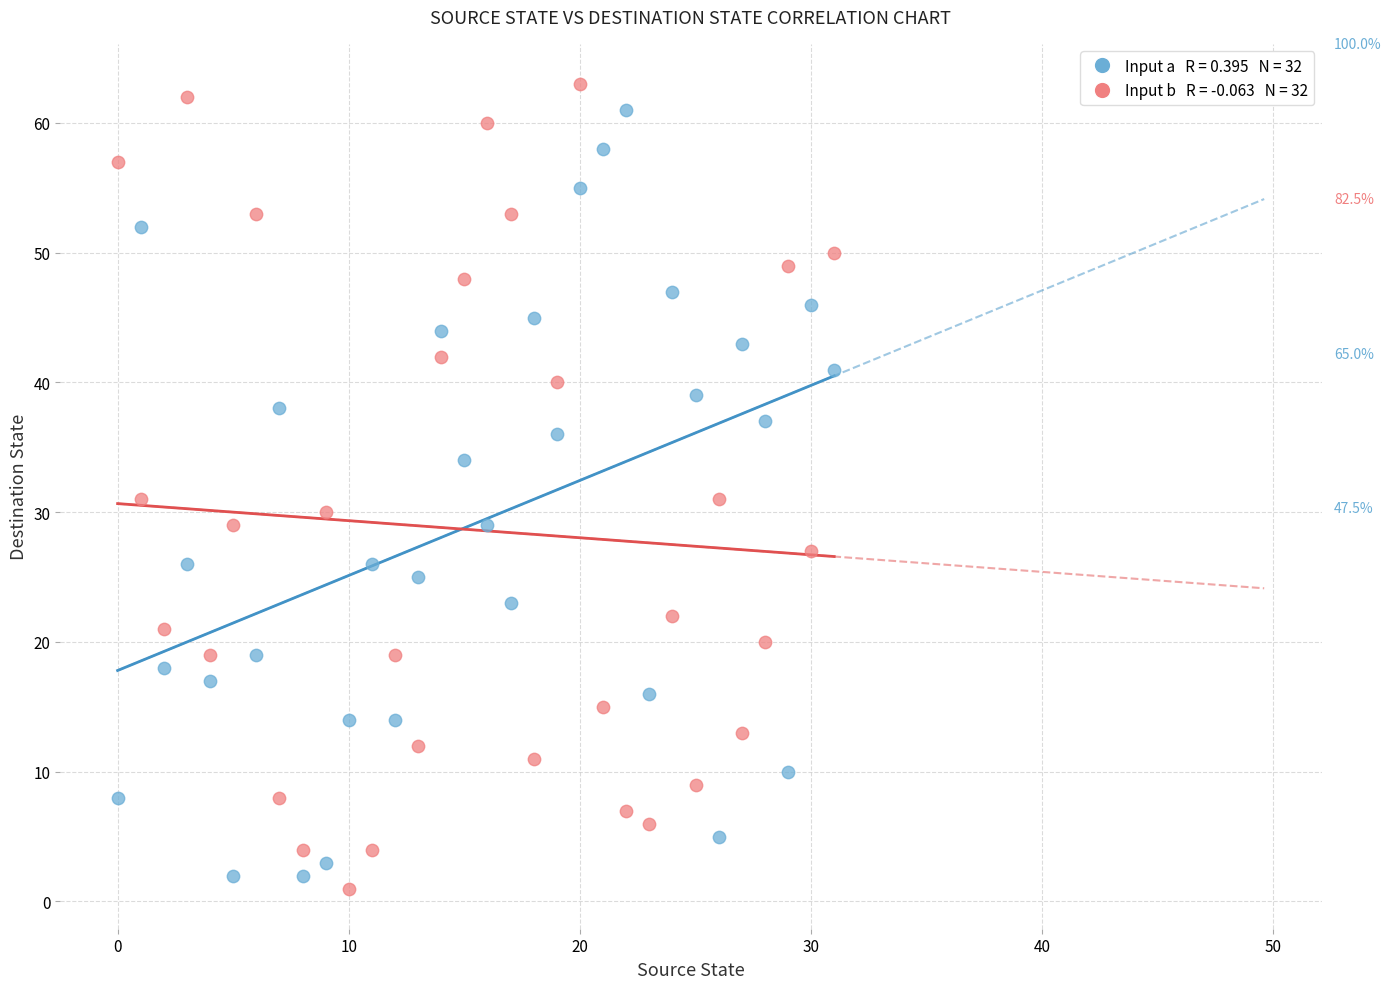

Across all data points, what is the range of Y values (max minus min)?

62